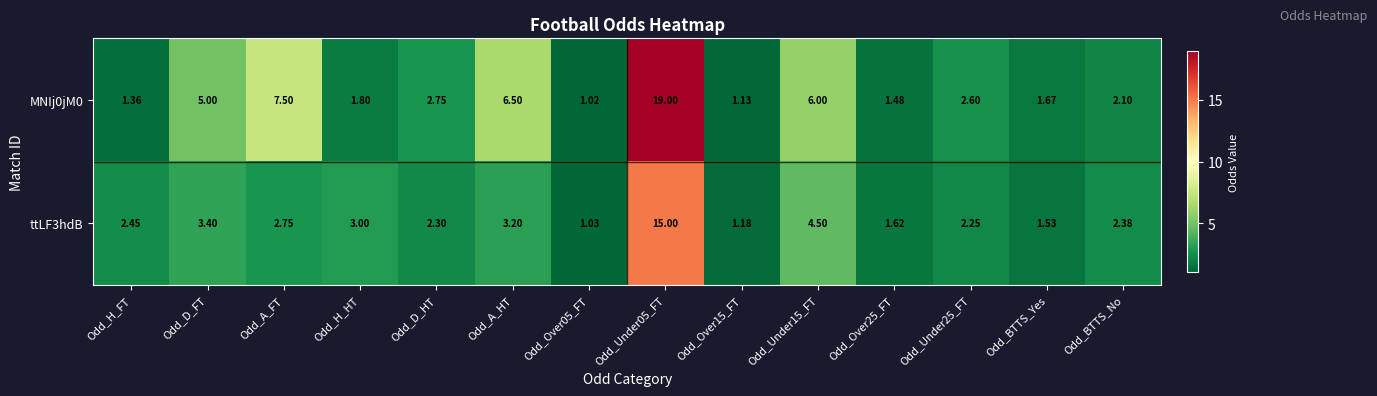

Is the value of ttLF3hdB at Odd_Over15_FT greater than the value of MNIj0jM0 at Odd_H_FT?

No